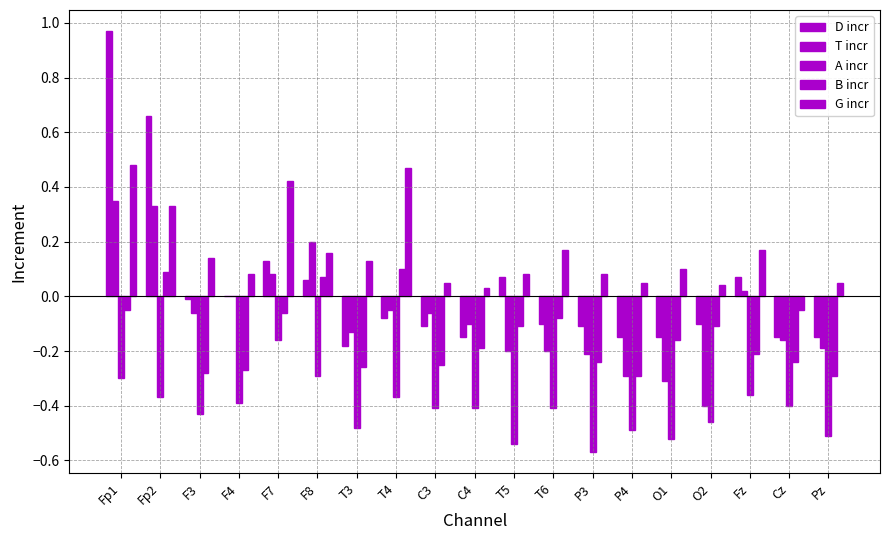

Does the chart contain stacked bars?

No